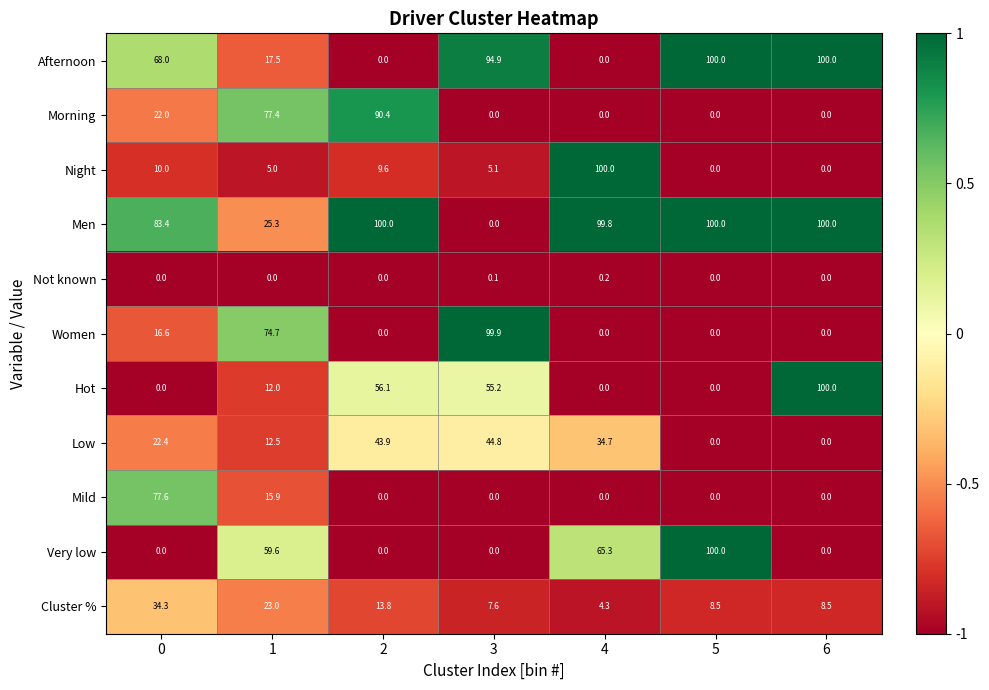

What is the sum of all Morning values?

189.8